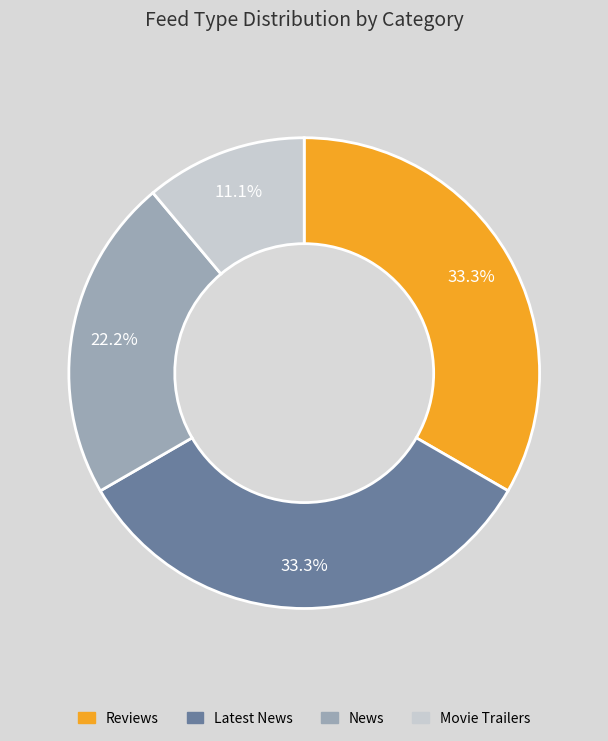

Which slice is the smallest?

Movie Trailers